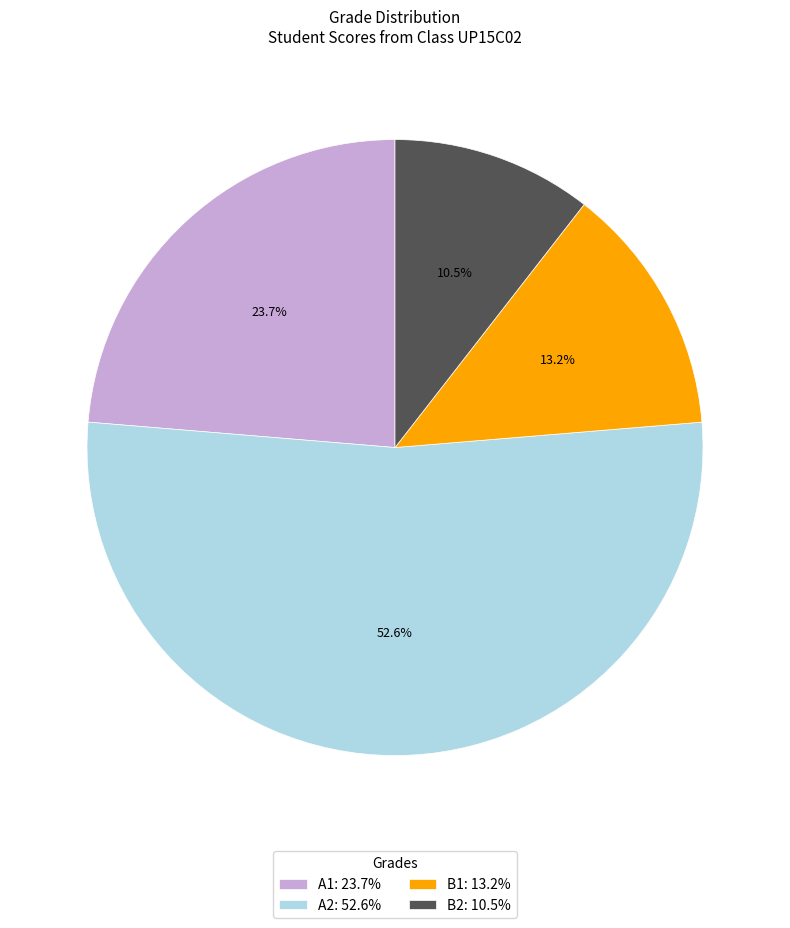

What portion of the pie excludes B1?

86.8%